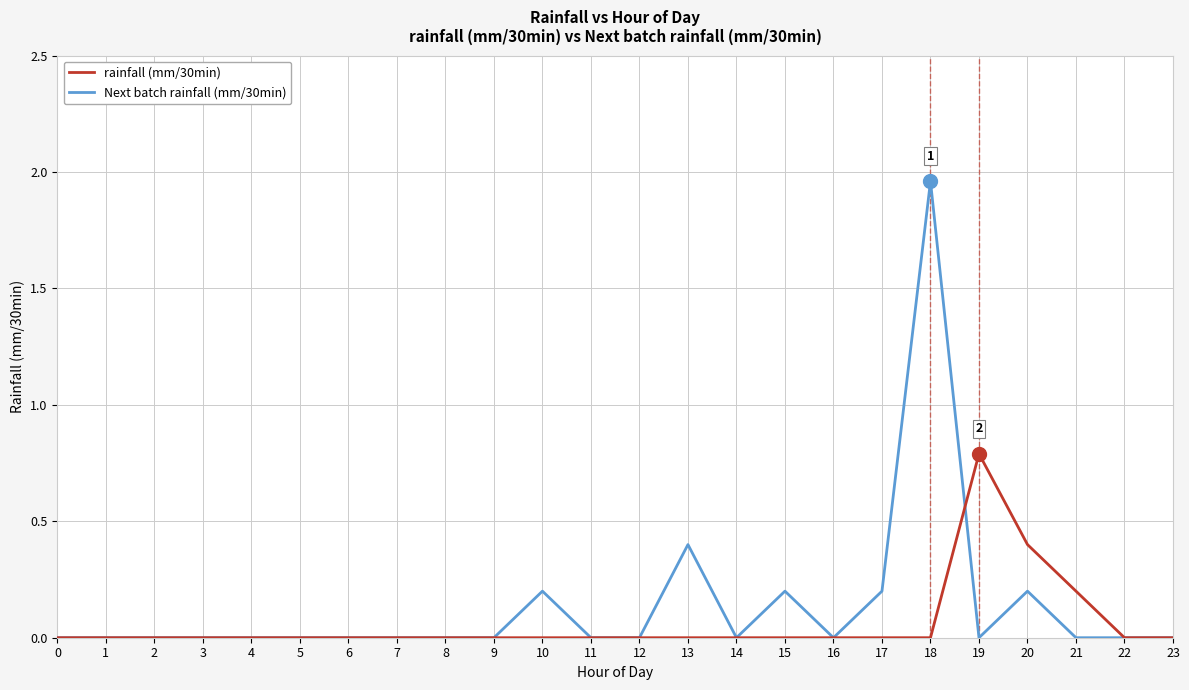

Which series changed the most between 13 and 14?

Next batch rainfall (mm/30min)